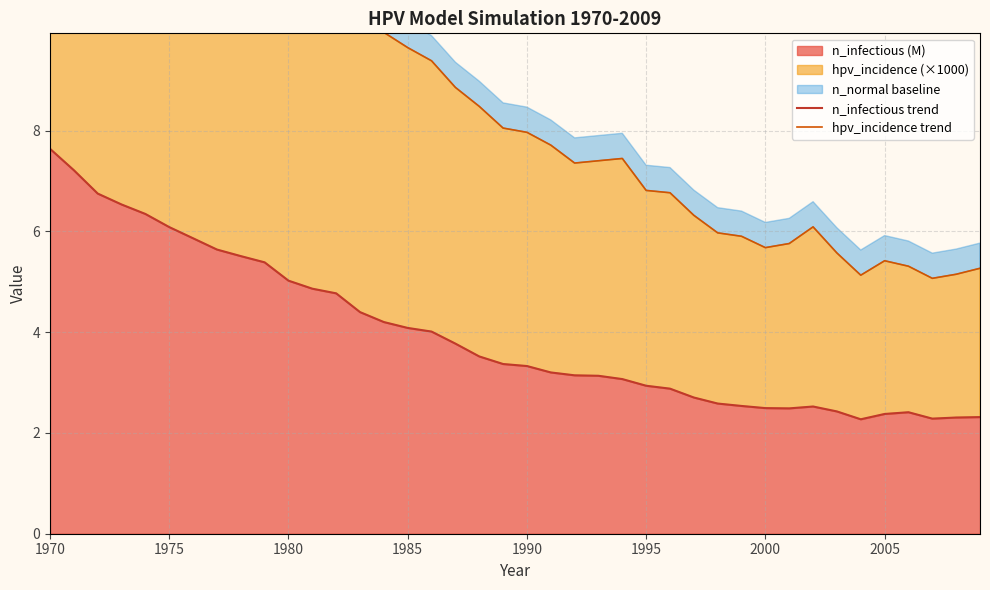

What is the maximum value for n_infectious (M)?

7.6